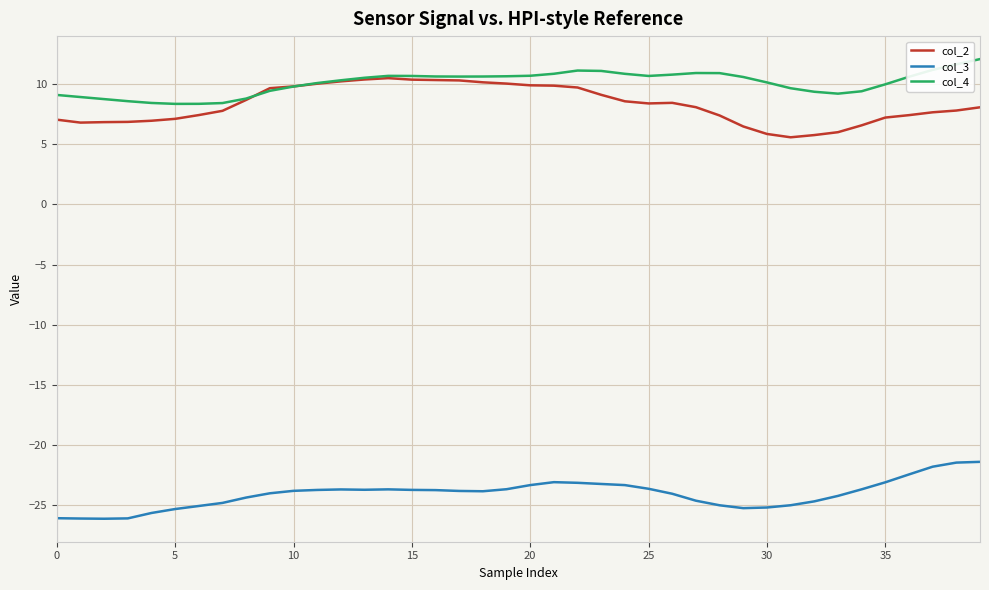

What is the minimum value for col_3?

-26.1